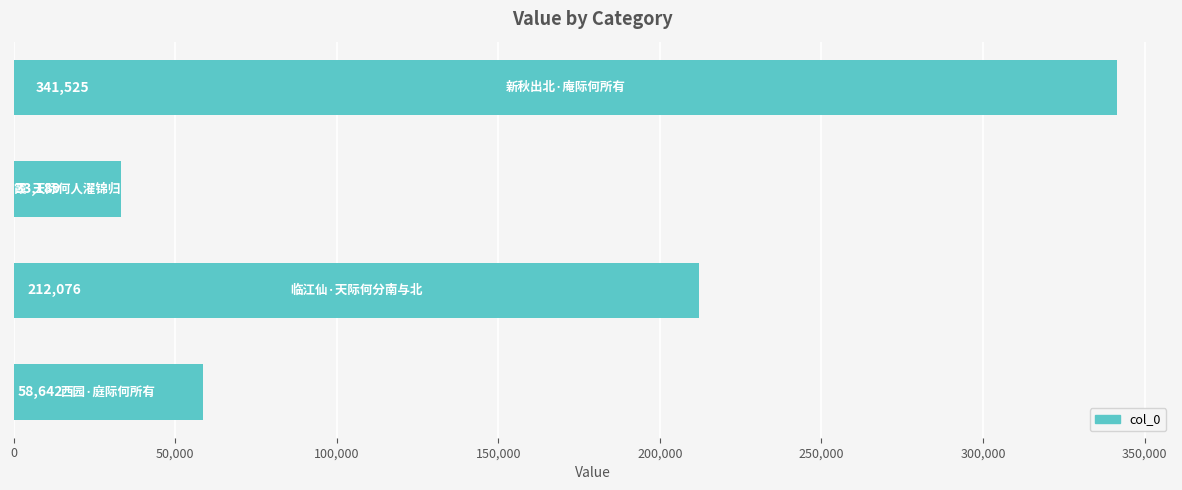

Reading top to bottom, what are all the values shown in this chart?

341525	33189	212076	58642